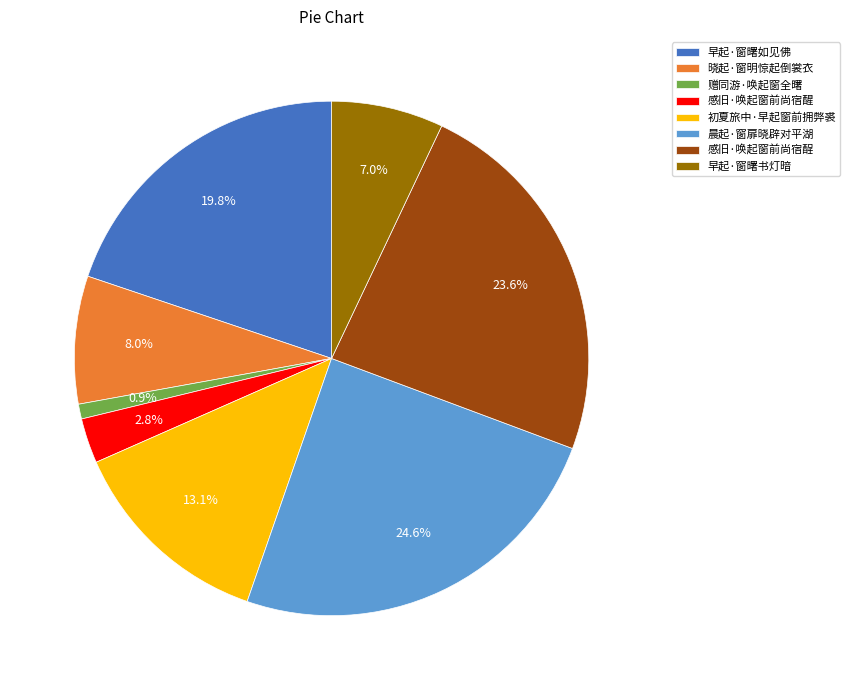

What portion of the pie excludes 早起·窗曙如见佛?

80.2%